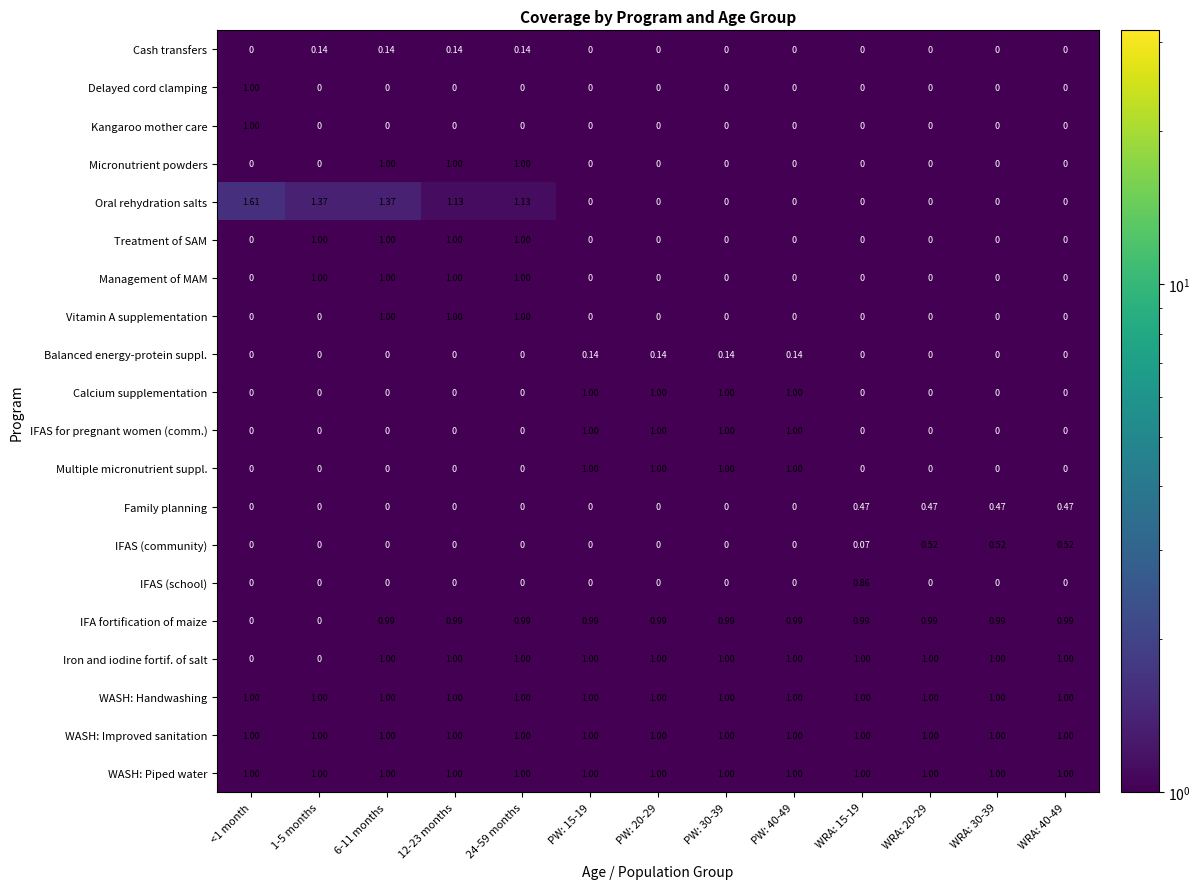

Which series has the widest spread of values?

Oral rehydration salts